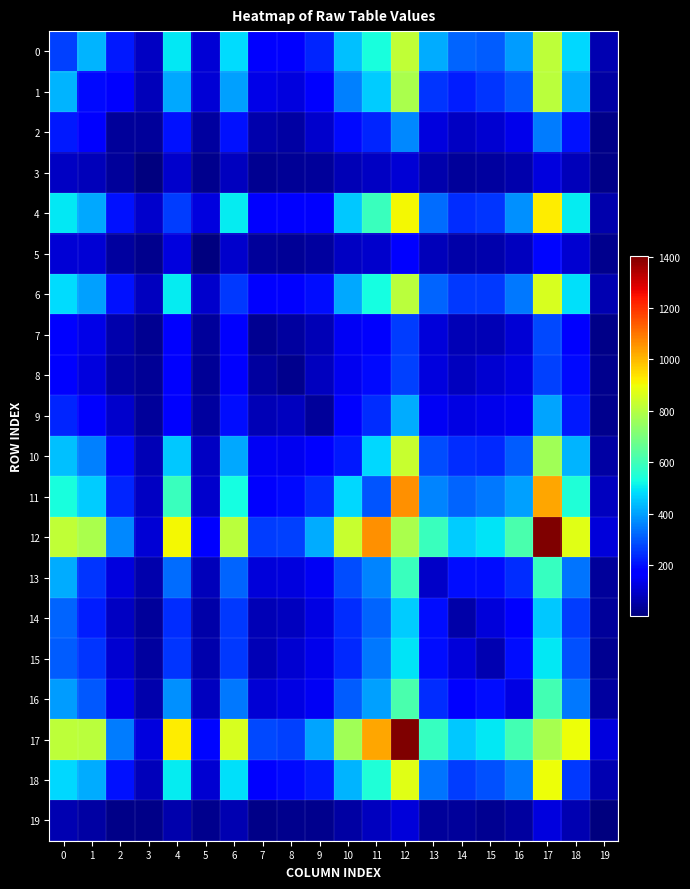

Reading right to left, transcribe all the data shown in this chart.

0: 19=64	18=478	17=812	16=395	15=304	14=316	13=418	12=821	11=537	10=445	9=229	8=167	7=182	6=479	5=107	4=497	3=87	2=213	1=429	0=269
1: 19=51	18=414	17=809	16=299	15=249	14=220	13=249	12=780	11=458	10=354	9=182	8=120	7=132	6=399	5=109	4=410	3=76	2=183	1=193	0=429
2: 19=14	18=205	17=348	16=137	15=103	14=87	13=122	12=364	11=230	10=189	9=98	8=47	7=60	6=204	5=46	4=205	3=36	2=40	1=183	0=213
3: 19=17	18=78	17=123	16=61	15=43	14=39	13=59	12=112	11=87	10=70	9=39	8=33	7=25	6=84	5=21	4=101	3=5	2=36	1=76	0=87
4: 19=60	18=503	17=925	16=380	15=249	14=238	13=330	12=908	11=590	10=454	9=180	8=178	7=171	6=501	5=120	4=263	3=101	2=205	1=410	0=497
5: 19=21	18=105	17=185	16=81	15=59	14=56	13=76	12=162	11=99	10=89	9=46	8=33	7=41	6=101	5=8	4=120	3=21	2=46	1=109	0=107
6: 19=65	18=489	17=856	16=347	15=255	14=258	13=315	12=809	11=532	10=409	9=196	8=167	7=162	6=257	5=101	4=501	3=84	2=204	1=399	0=479
7: 19=18	18=162	17=280	16=110	15=74	14=73	13=114	12=260	11=161	10=147	9=70	8=46	7=25	6=162	5=41	4=171	3=25	2=60	1=132	0=182
8: 19=20	18=190	17=269	16=126	15=103	14=84	13=121	12=269	11=193	10=144	9=81	8=20	7=46	6=167	5=33	4=178	3=33	2=47	1=120	0=167
9: 19=23	18=213	17=405	16=147	15=137	14=127	13=147	12=416	11=239	10=180	9=40	8=81	7=70	6=196	5=46	4=180	3=39	2=98	1=182	0=229
10: 19=47	18=429	17=763	16=309	15=236	14=241	13=285	12=831	11=476	10=213	9=180	8=144	7=147	6=409	5=89	4=454	3=70	2=189	1=354	0=445
11: 19=81	18=545	17=1026	16=400	15=345	14=319	13=363	12=1063	11=295	10=476	9=239	8=193	7=161	6=532	5=99	4=590	3=87	2=230	1=458	0=537
12: 19=113	18=873	17=1402	16=618	15=491	14=461	13=590	12=784	11=1063	10=831	9=416	8=269	7=260	6=809	5=162	4=908	3=112	2=364	1=780	0=821
13: 19=38	18=339	17=585	16=242	15=195	14=197	13=92	12=590	11=363	10=285	9=147	8=121	7=114	6=315	5=76	4=330	3=59	2=122	1=249	0=418
14: 19=39	18=261	17=455	16=178	15=115	14=56	13=197	12=461	11=319	10=241	9=127	8=84	7=73	6=258	5=56	4=238	3=39	2=87	1=220	0=316
15: 19=30	18=290	17=500	16=199	15=68	14=115	13=195	12=491	11=345	10=236	9=137	8=103	7=74	6=255	5=59	4=249	3=43	2=103	1=249	0=304
16: 19=46	18=347	17=606	16=125	15=199	14=178	13=242	12=618	11=400	10=309	9=147	8=126	7=110	6=347	5=81	4=380	3=61	2=137	1=299	0=395
17: 19=119	18=899	17=776	16=606	15=500	14=455	13=585	12=1402	11=1026	10=763	9=405	8=269	7=280	6=856	5=185	4=925	3=123	2=348	1=809	0=812
18: 19=64	18=255	17=899	16=347	15=290	14=261	13=339	12=873	11=545	10=429	9=213	8=190	7=162	6=489	5=105	4=503	3=78	2=205	1=414	0=478
19: 19=3	18=64	17=119	16=46	15=30	14=39	13=38	12=113	11=81	10=47	9=23	8=20	7=18	6=65	5=21	4=60	3=17	2=14	1=51	0=64